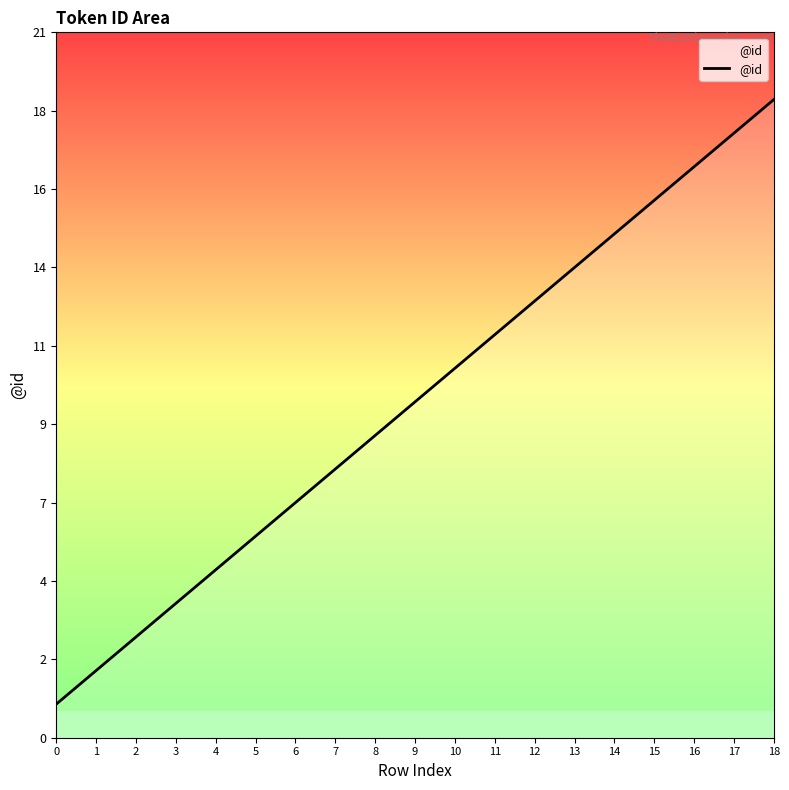

Is this an area chart (filled region under the line)?

Yes